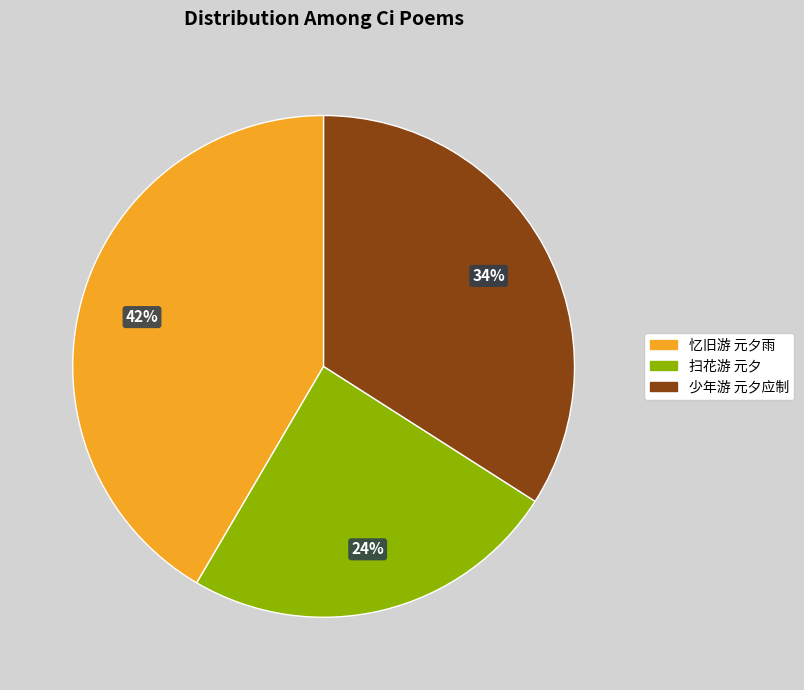

Rank the categories by value from highest to lowest.

忆旧游 元夕雨, 少年游 元夕应制, 扫花游 元夕